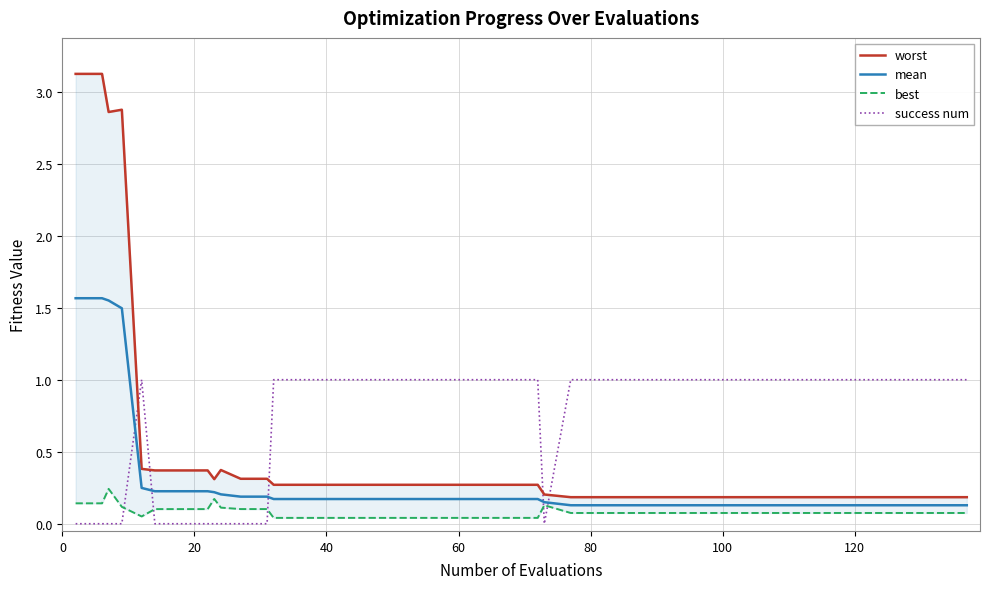

How many intersections are there between mean and success num?

5